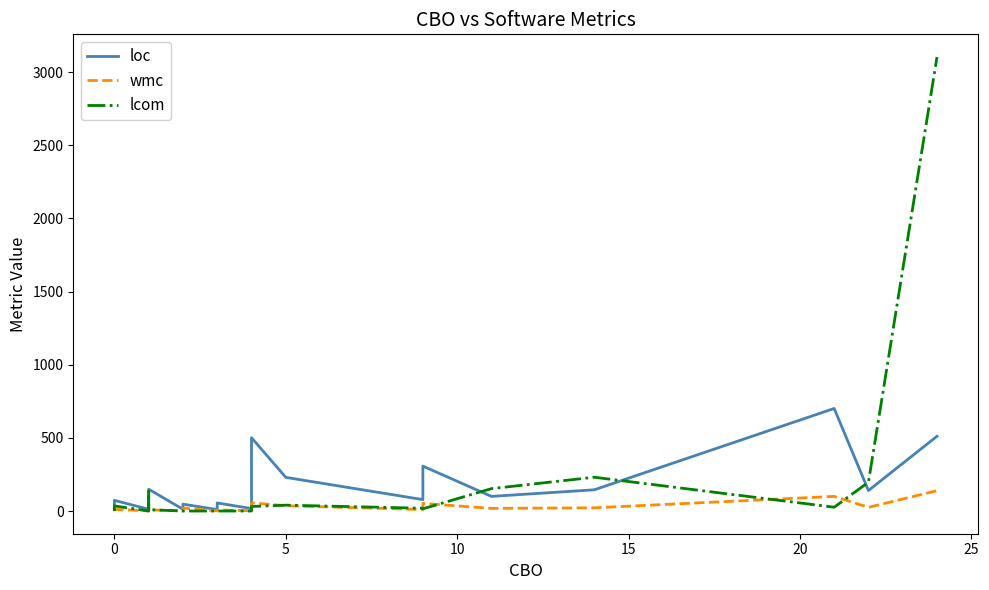

At how many categories does at least one series exceed 671?

2